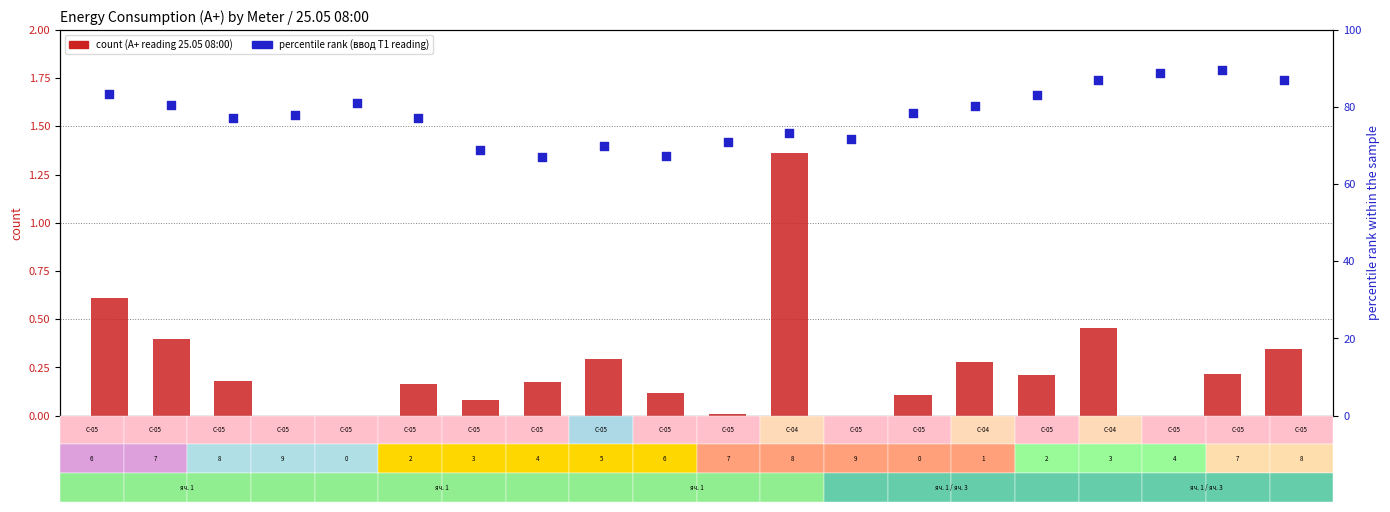

What is the total value across all series at 5636?

83.9